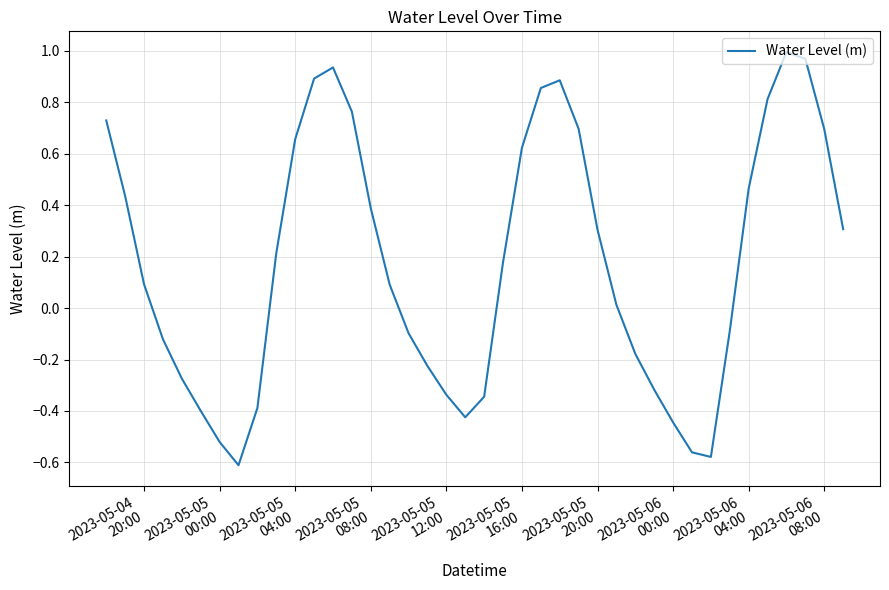

What is the difference between the maximum and minimum values?

1.6